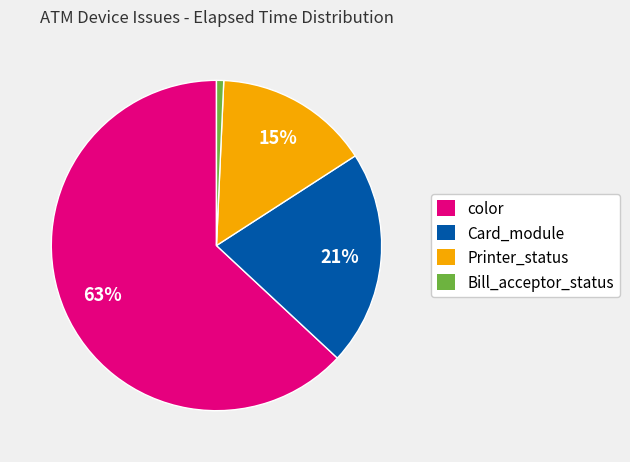

To the nearest percent, what is the difference between the largest and smallest slice percentages?

62%